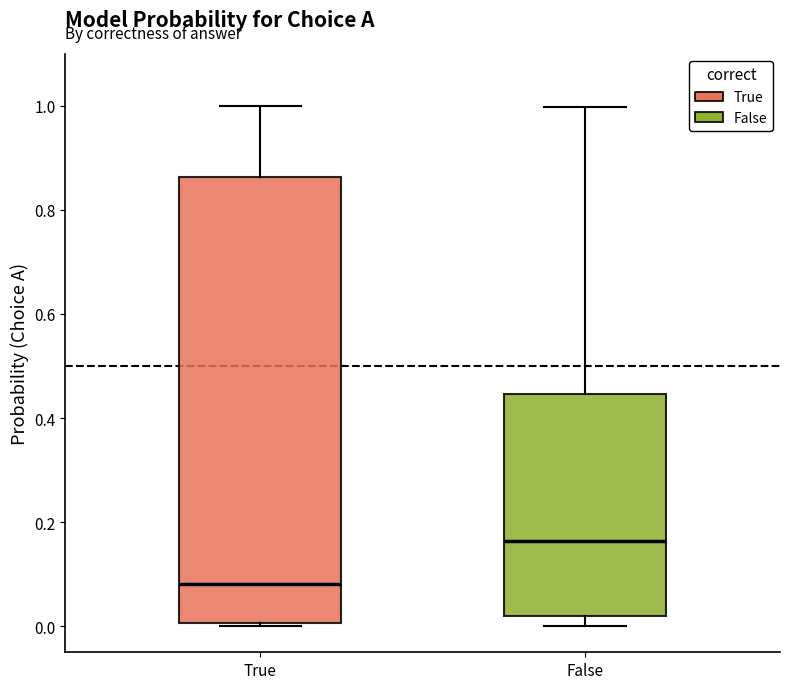

Comparing the boxes themselves (not the whiskers), which one is the tallest?

True